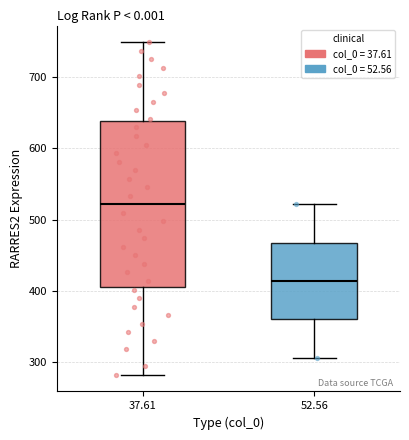

Reading left to right, transcribe this box plot: for each box, give where its median line is, the range the box spans, and where its two whiskers end, as read against the y-axis. The values are not printed on the chart, so give them approximately, as read against the axis.

37.61: median 520, box 410 to 640, whiskers 280 to 750
52.56: median 410, box 360 to 470, whiskers 310 to 520